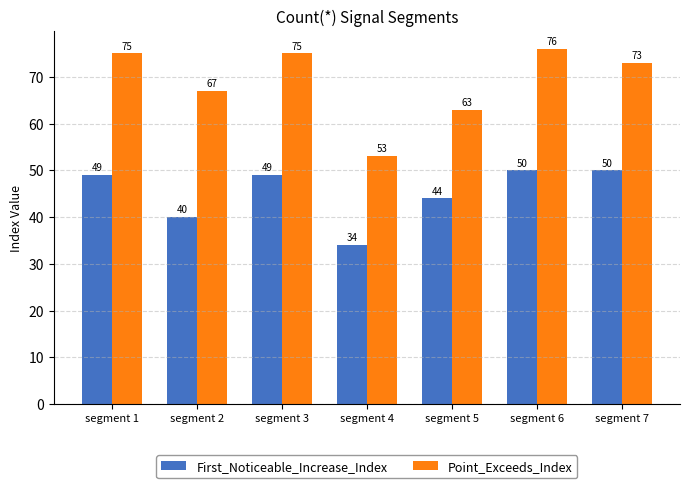

How many data points in Point_Exceeds_Index are less than 73?

3